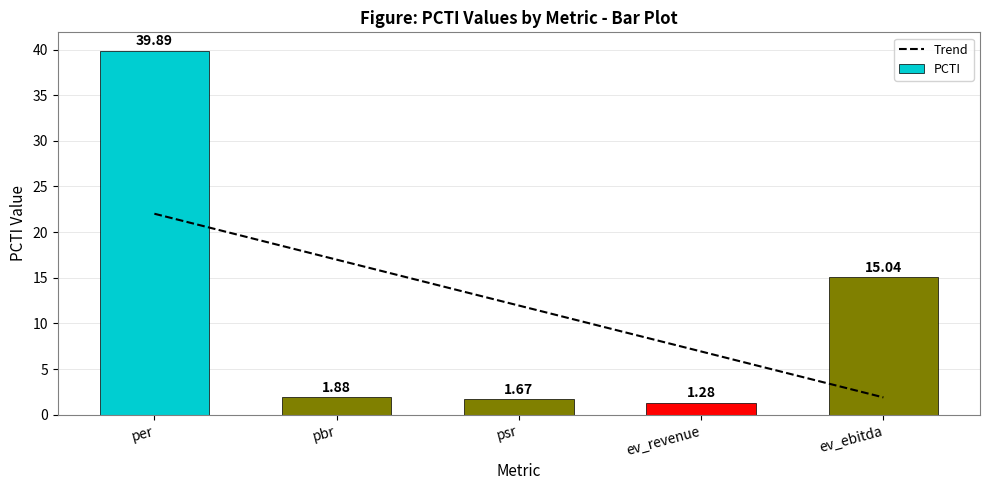

What value does the data have at pbr?

1.9